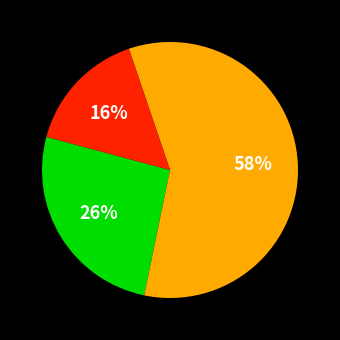

How many segments does this pie chart have?

3